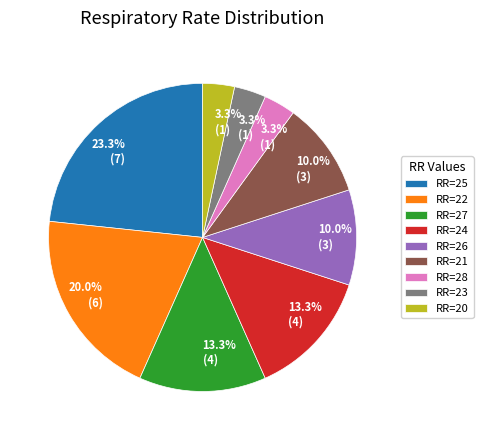

What is the ratio of the value at RR=24 to the value at RR=23?

4.0